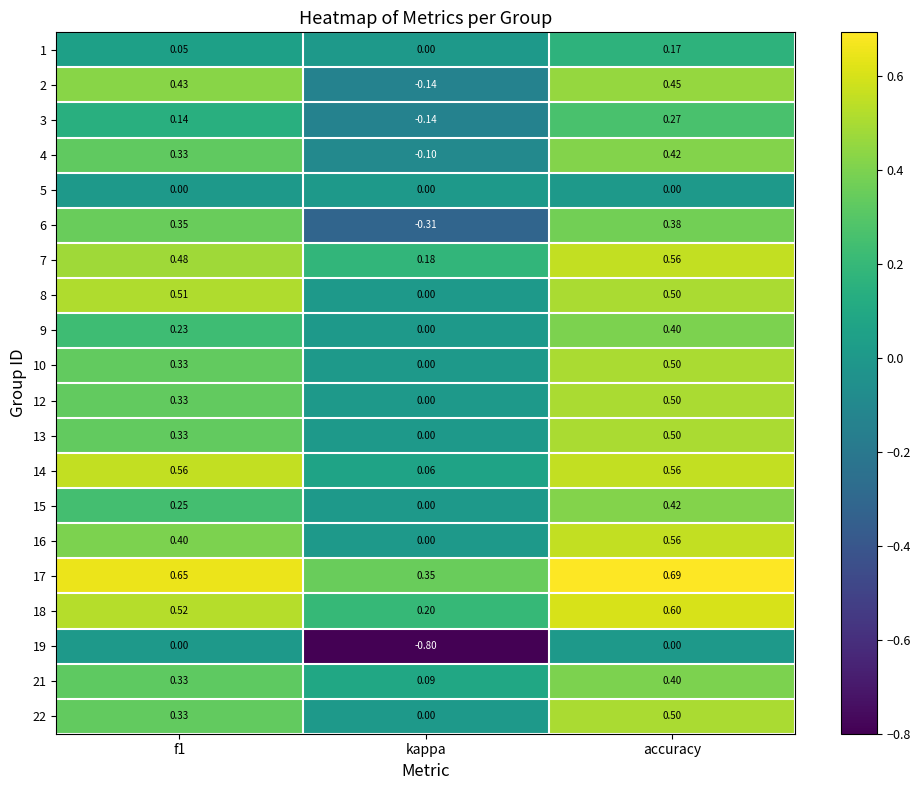

How many distinct data groups are displayed?

20